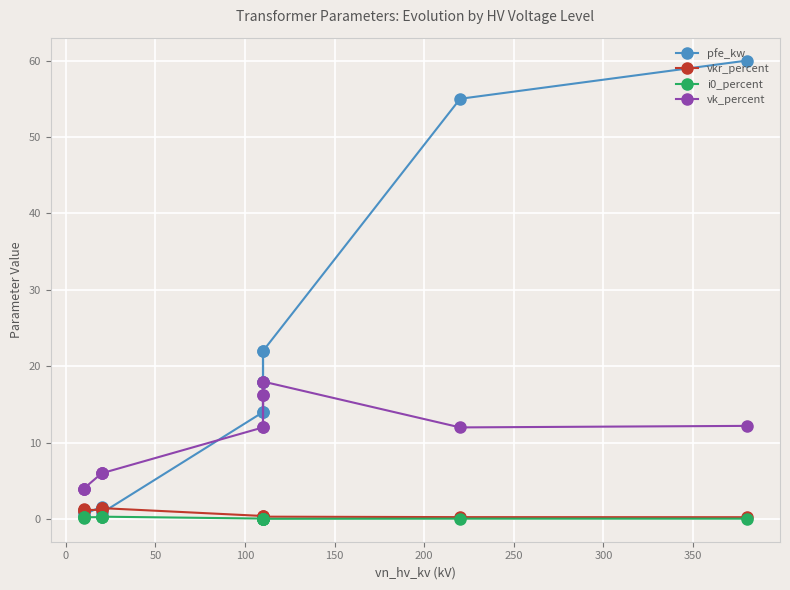

Reading left to right, extract all data points from this chart.

pfe_kw: 60.0	55.0	22.0	18.0	14.0	22.0	18.0	14.0	0.8	1.4	1.6	0.6	0.9	1.2
vkr_percent: 0.2	0.3	0.3	0.3	0.4	0.3	0.3	0.4	1.4	1.4	1.2	1.2	1.3	1.1
i0_percent: 0.1	0.1	0.0	0.1	0.1	0.0	0.1	0.1	0.3	0.3	0.3	0.2	0.2	0.2
vk_percent: 12.2	12.0	18.0	16.2	12.0	18.0	16.2	12.0	6.0	6.0	6.0	4.0	4.0	4.0